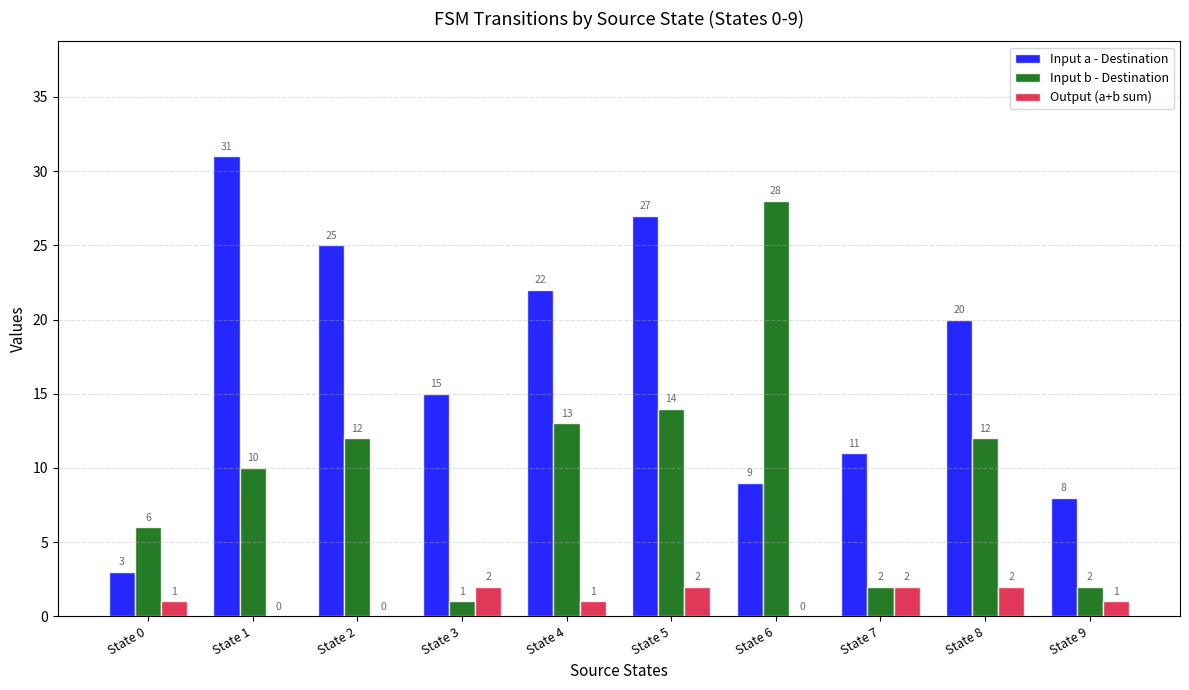

Reading left to right, transcribe all the data shown in this chart.

Input a - Destination: 3	31	25	15	22	27	9	11	20	8
Input b - Destination: 6	10	12	1	13	14	28	2	12	2
Output (a+b sum): 1	0	0	2	1	2	0	2	2	1